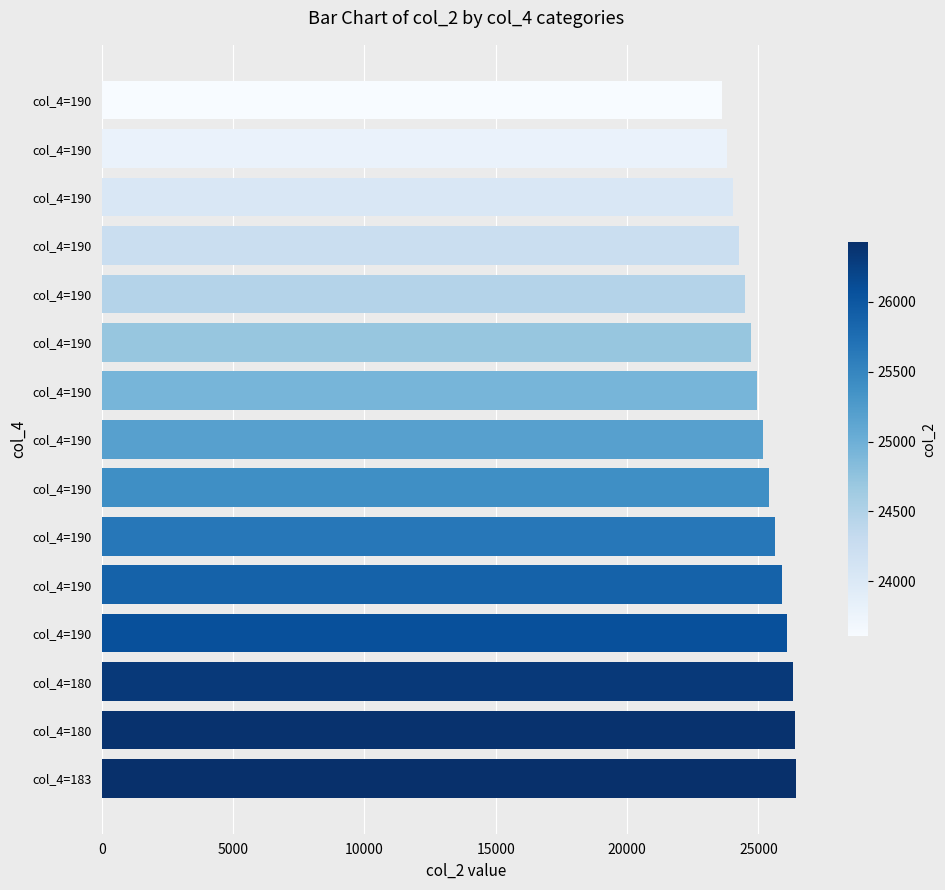

How many bars are there in total?

15